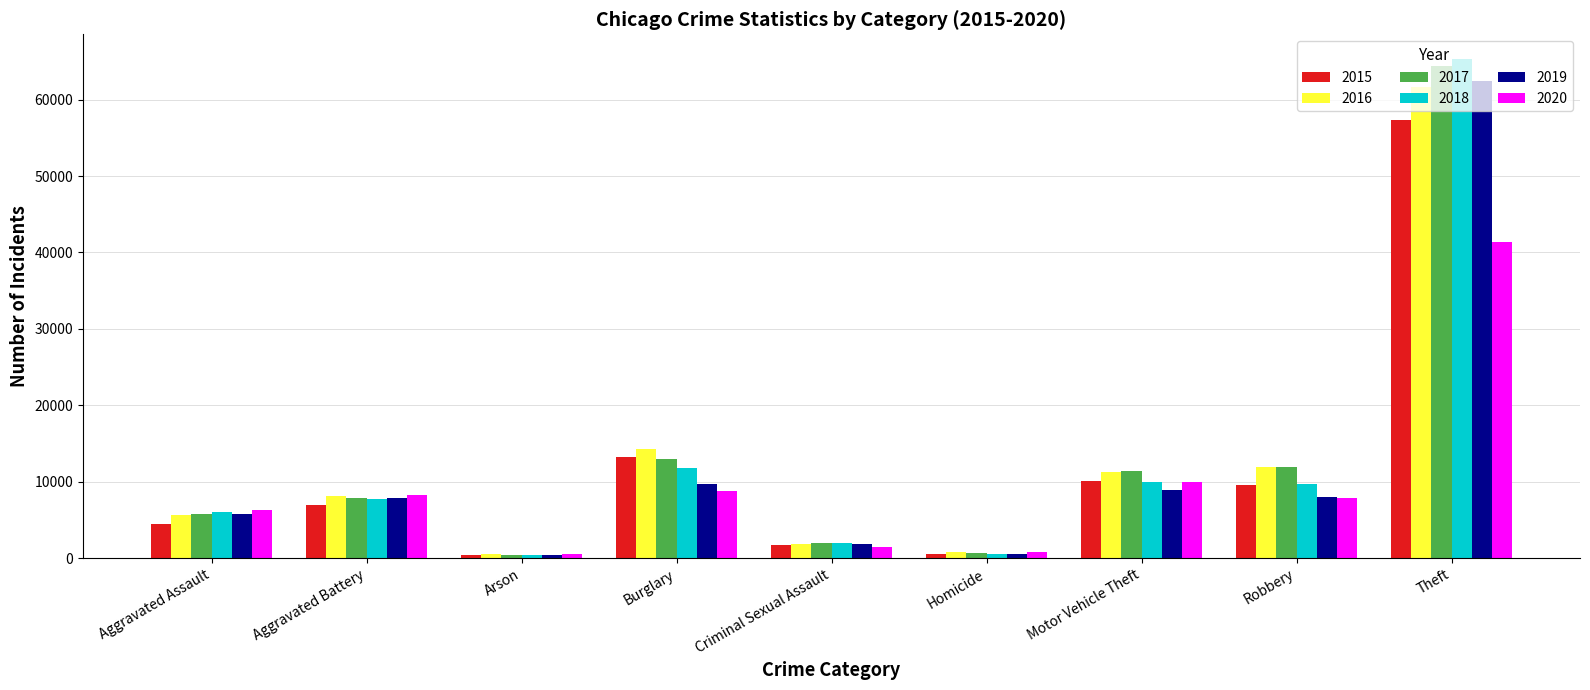

At which category is the sum across all series the highest?

Theft